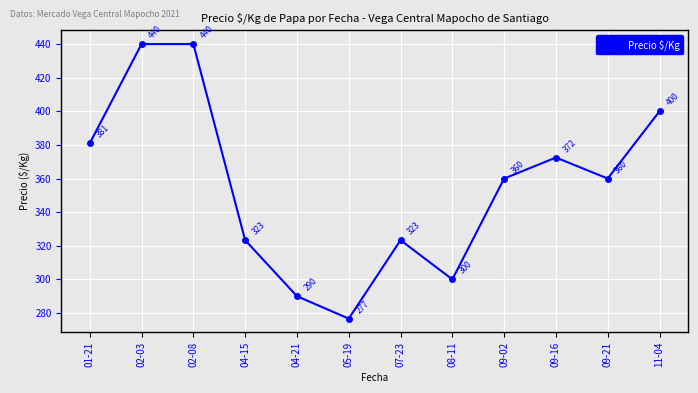

True or false: the data shows 323.3 at 07-23.

True